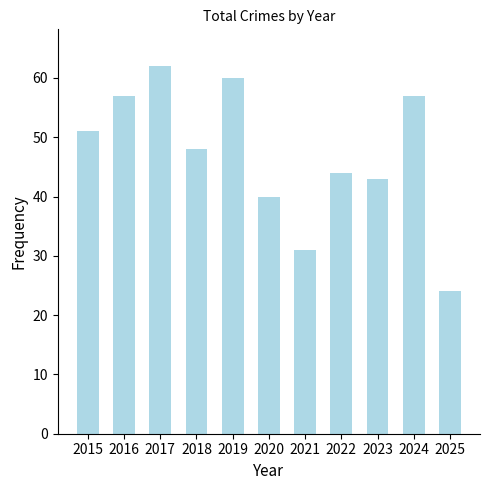

What is the average value?

47